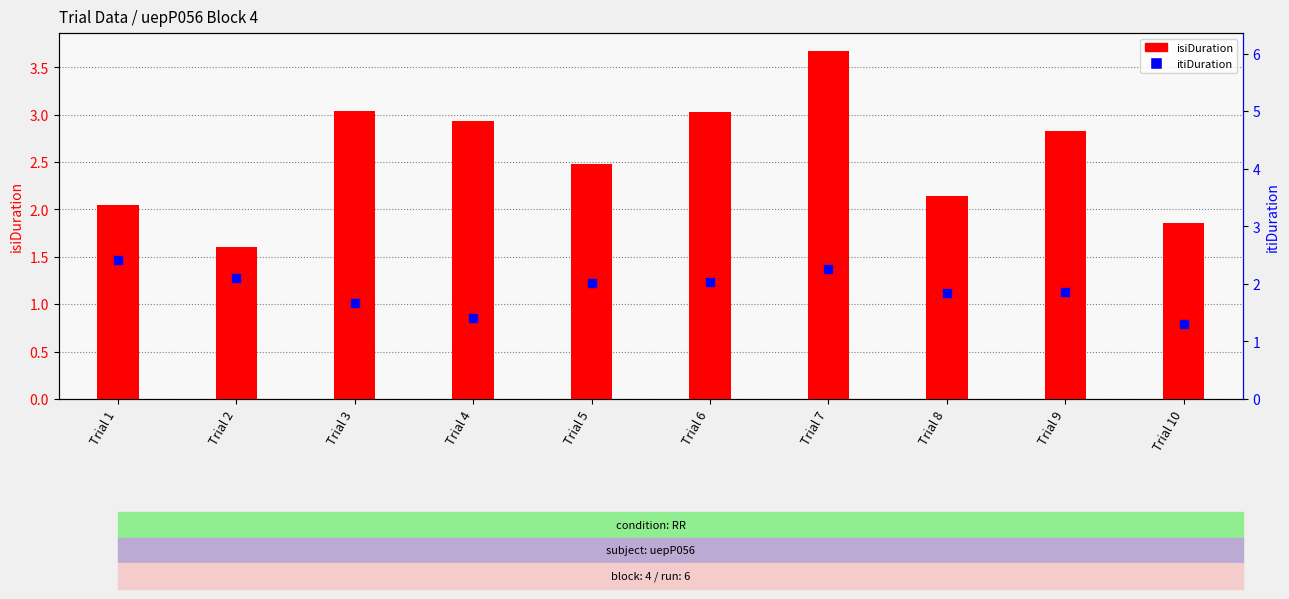

Which series reaches the minimum Y coordinate?

itiDuration (marker)